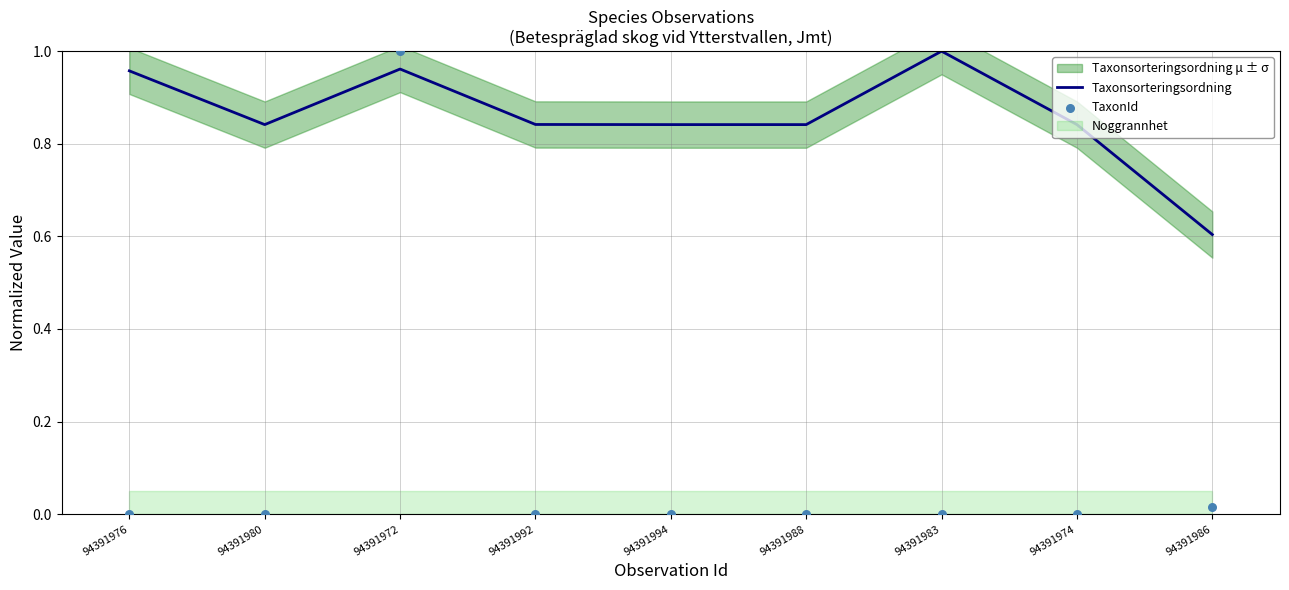

Which series has the widest spread of Y values?

TaxonId